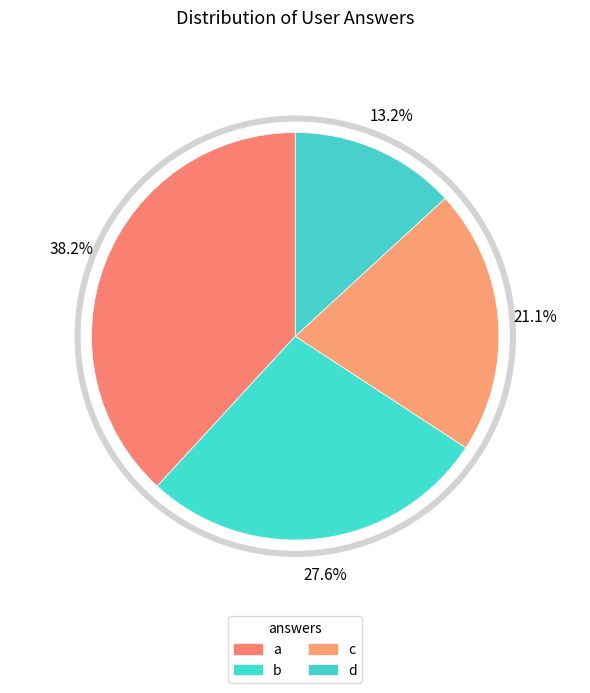

True or false: c accounts for 21% of the total.

True